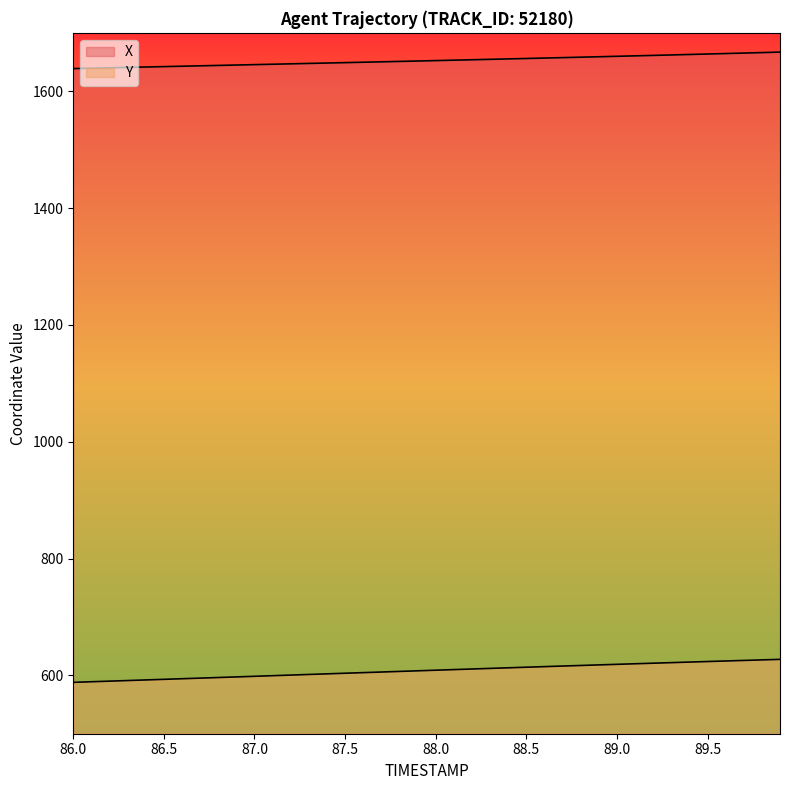

How many lines are shown in the chart?

2